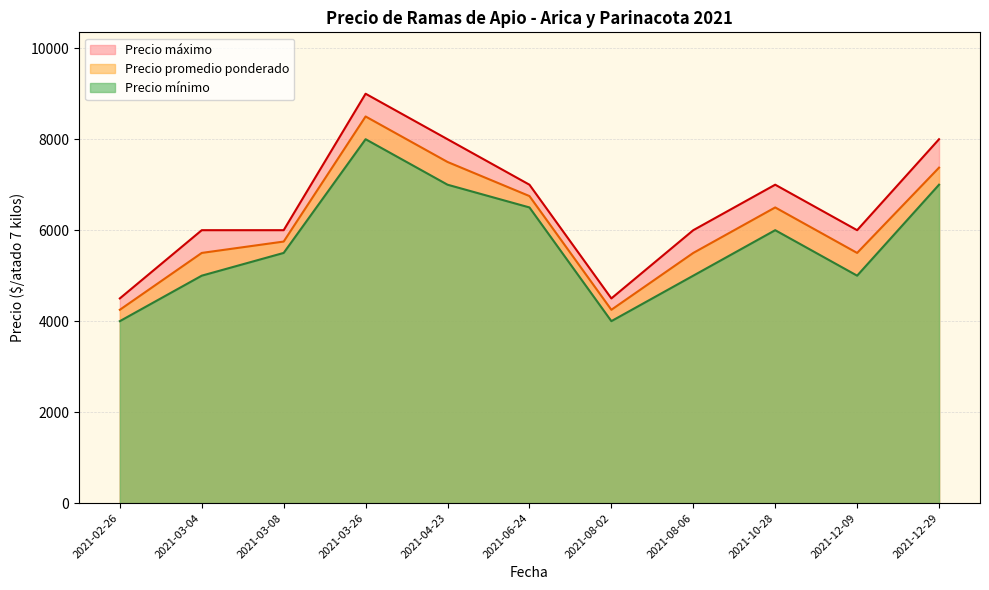

What is the value of the Precio mínimo point at the 4th from the left?

8000